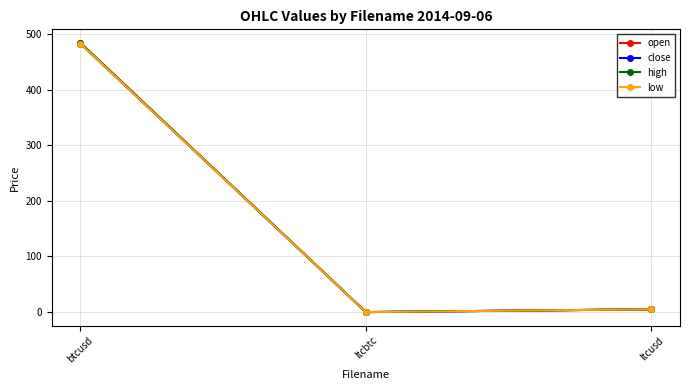

Is this an area chart (filled region under the line)?

No